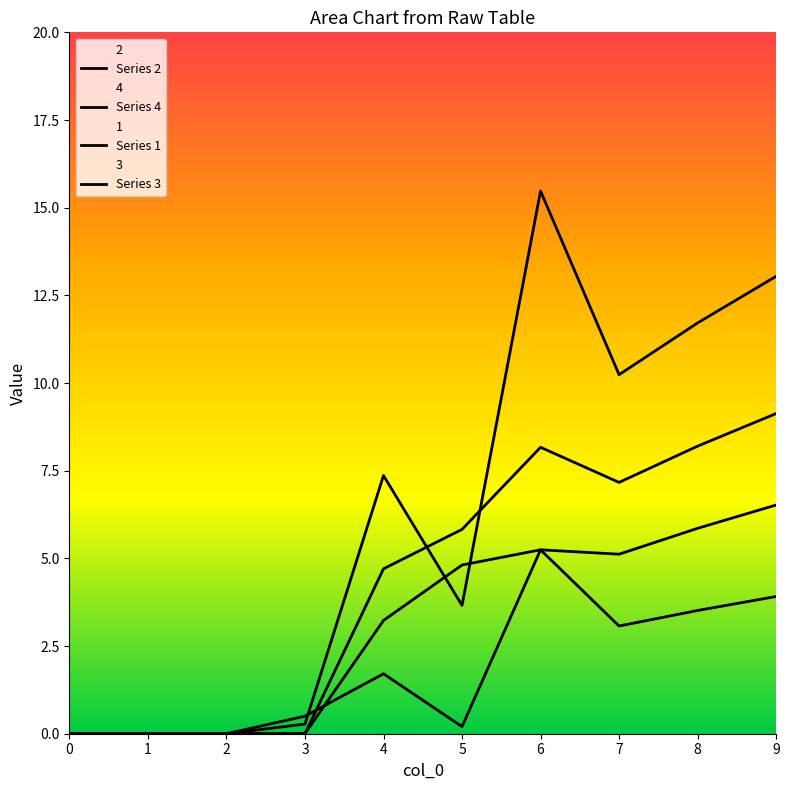

At which label does 2 reach its peak?

9